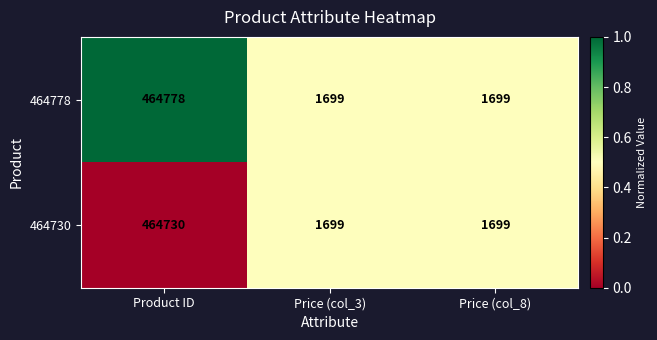

Reading left to right, what are all the values shown in this chart?

464778: Product ID=464778	Price (col_3)=1699	Price (col_8)=1699
464730: Product ID=464730	Price (col_3)=1699	Price (col_8)=1699